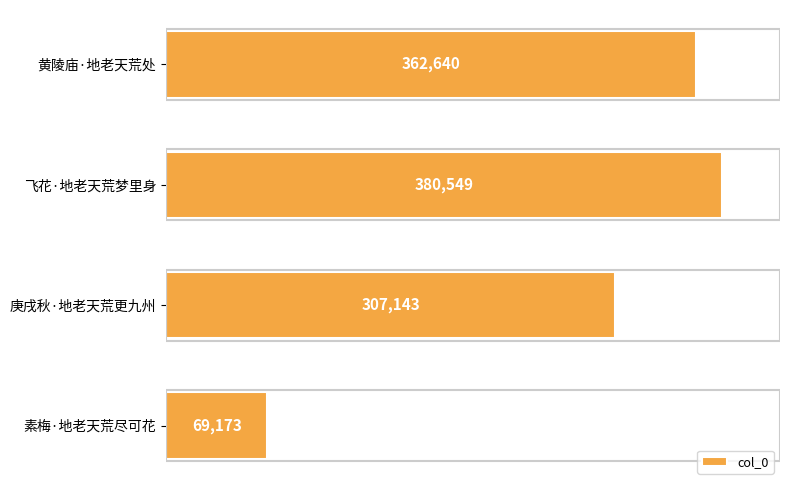

Reading top to bottom, extract all data points from this chart.

362640	380549	307143	69173